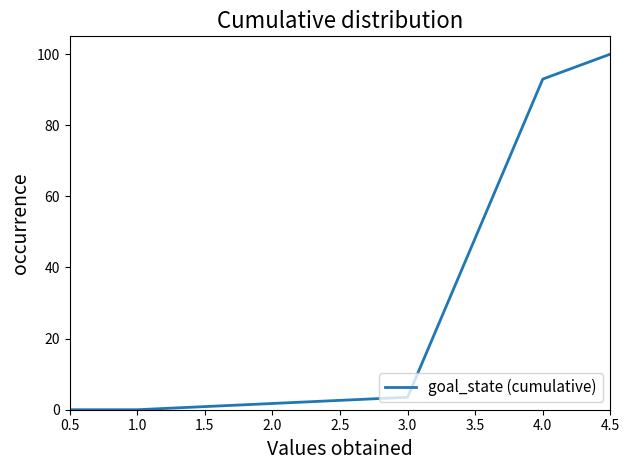

How many data points does each series have?

7